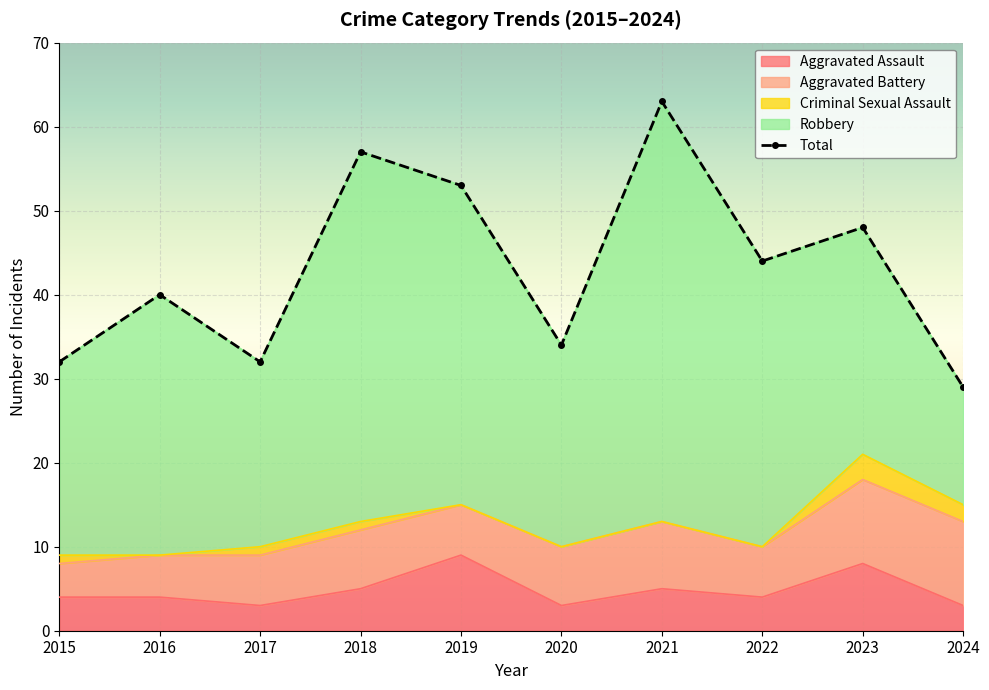

The Aggravated Assault series shows 1 at 2024. True or false?

False